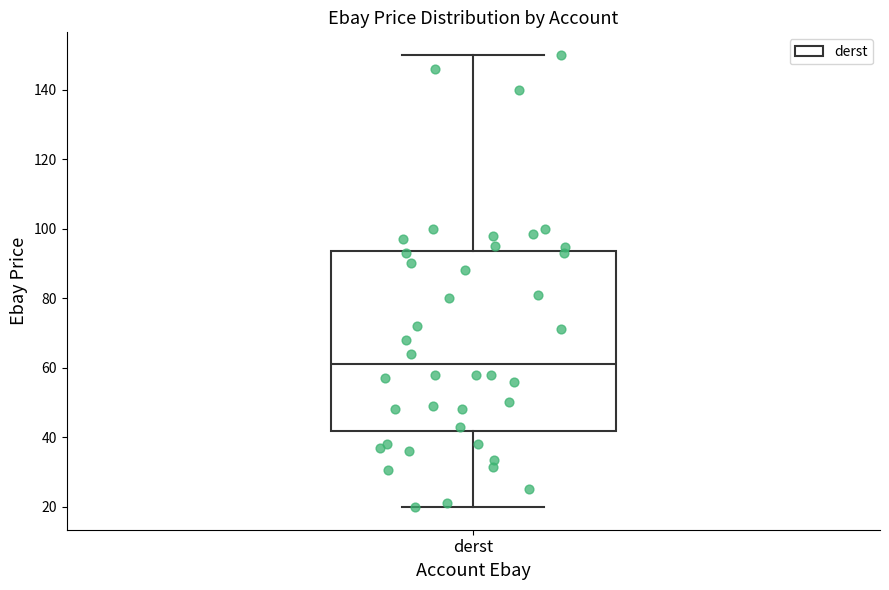

Where does the lower whisker of the box for derst end on the y-axis? The values are not printed on the chart, so give them approximately, as read against the axis.

20